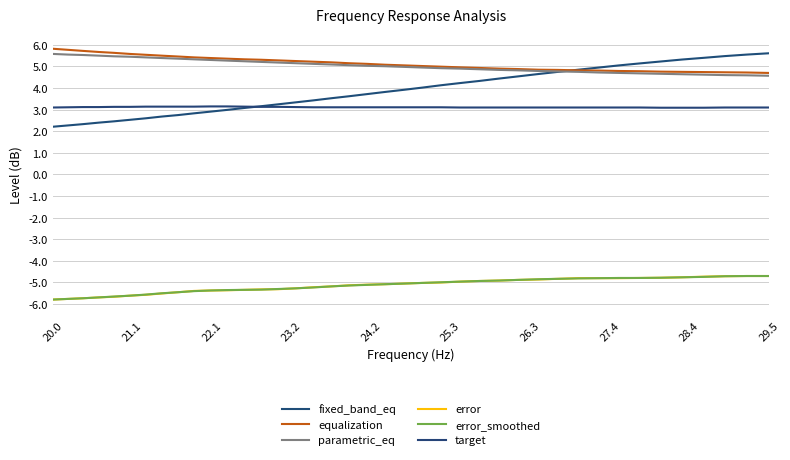

What is the greatest value displayed?

5.8